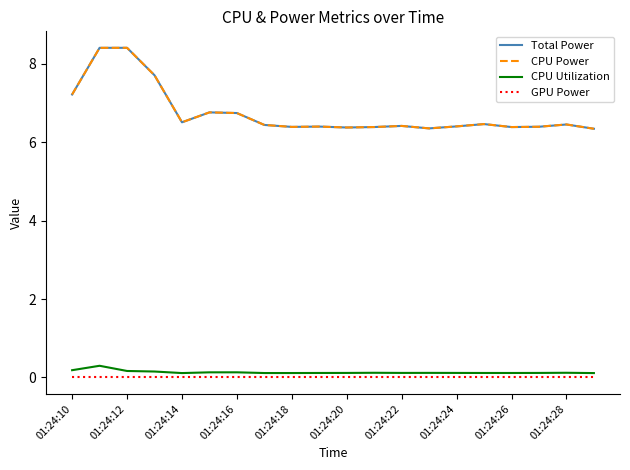

In CPU Utilization, how many points are lower than both neighbors (excluding endpoints)?

3